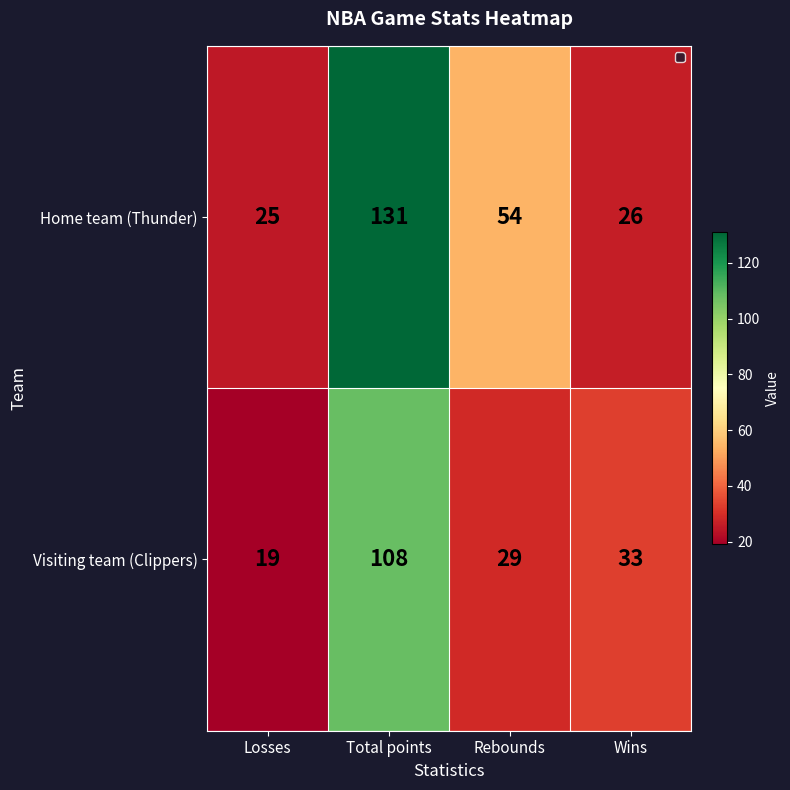

True or false: Home team (Thunder) has a value of 131 at Total points.

True